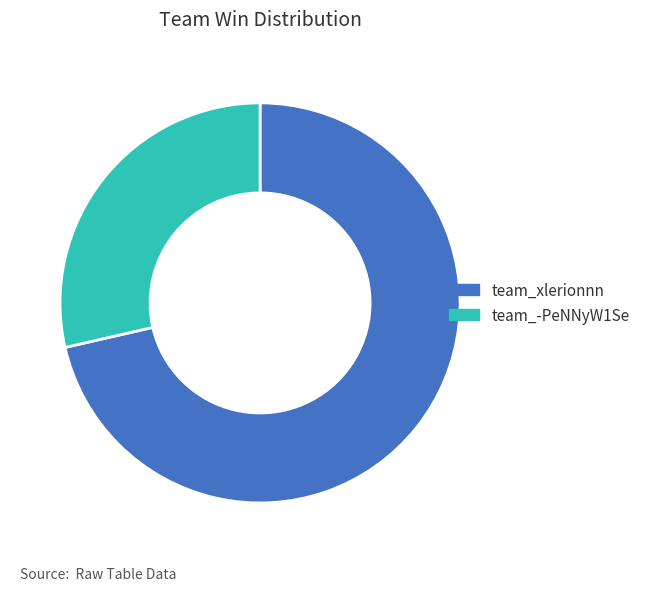

Which has a higher value, team_-PeNNyW1Se or team_xlerionnn?

team_xlerionnn